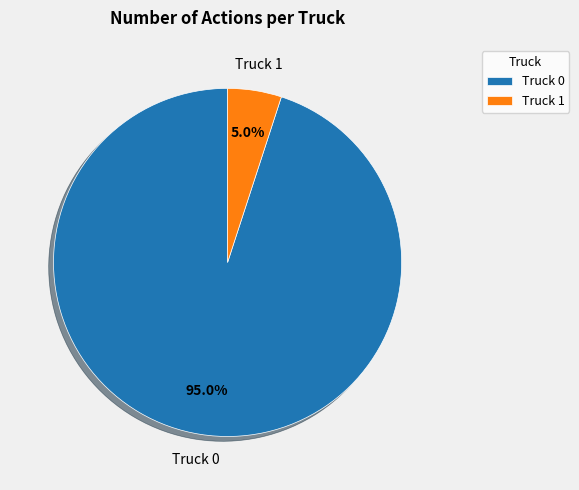

What percentage do Truck 0 and Truck 1 together represent?

100.0%